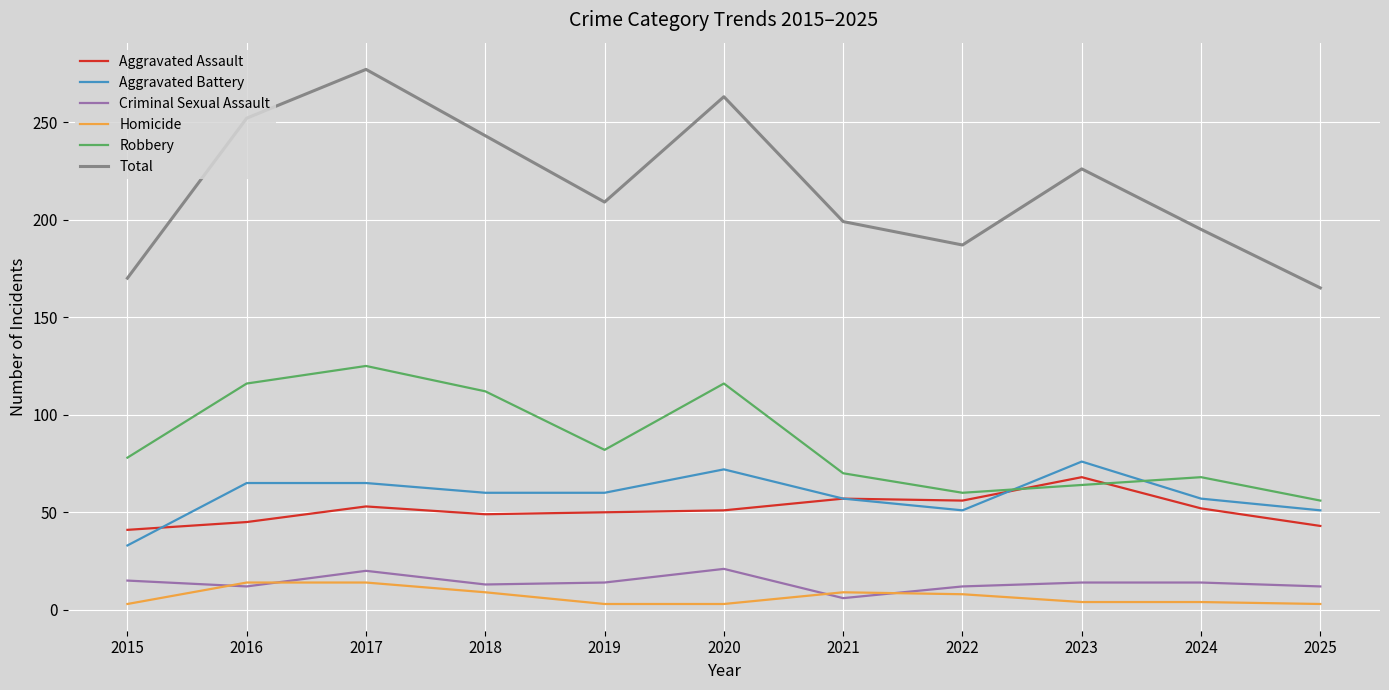

What is the total value across all series at 2018?

486